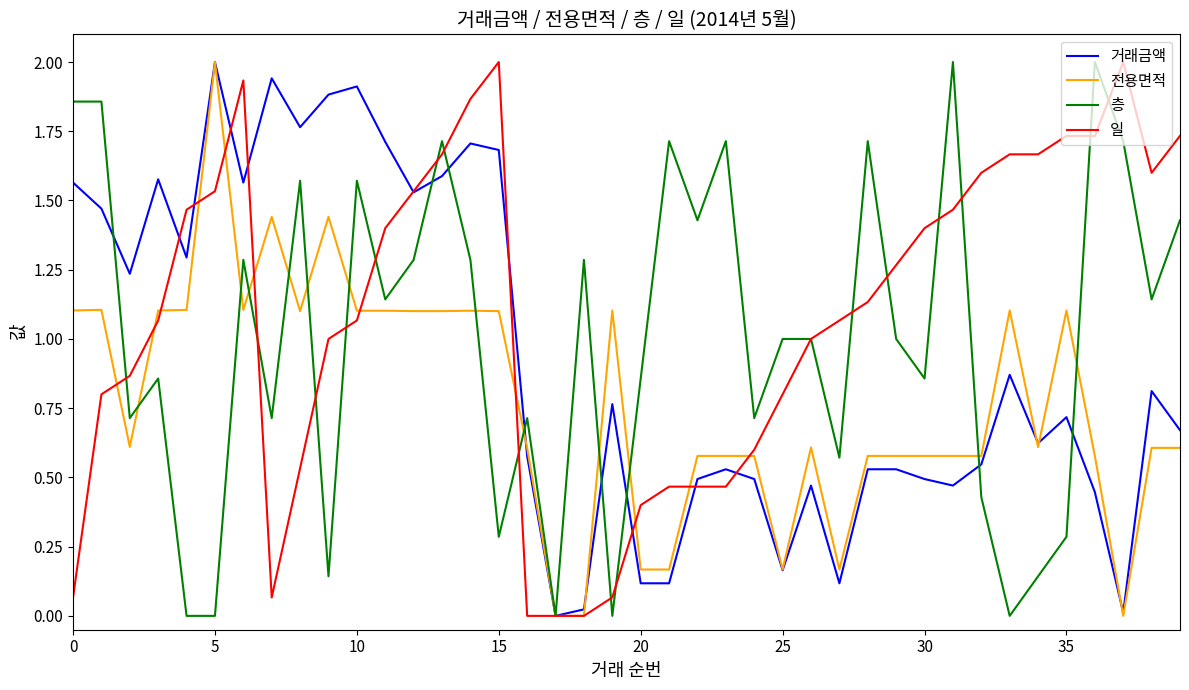

Does the chart have visible grid lines?

No